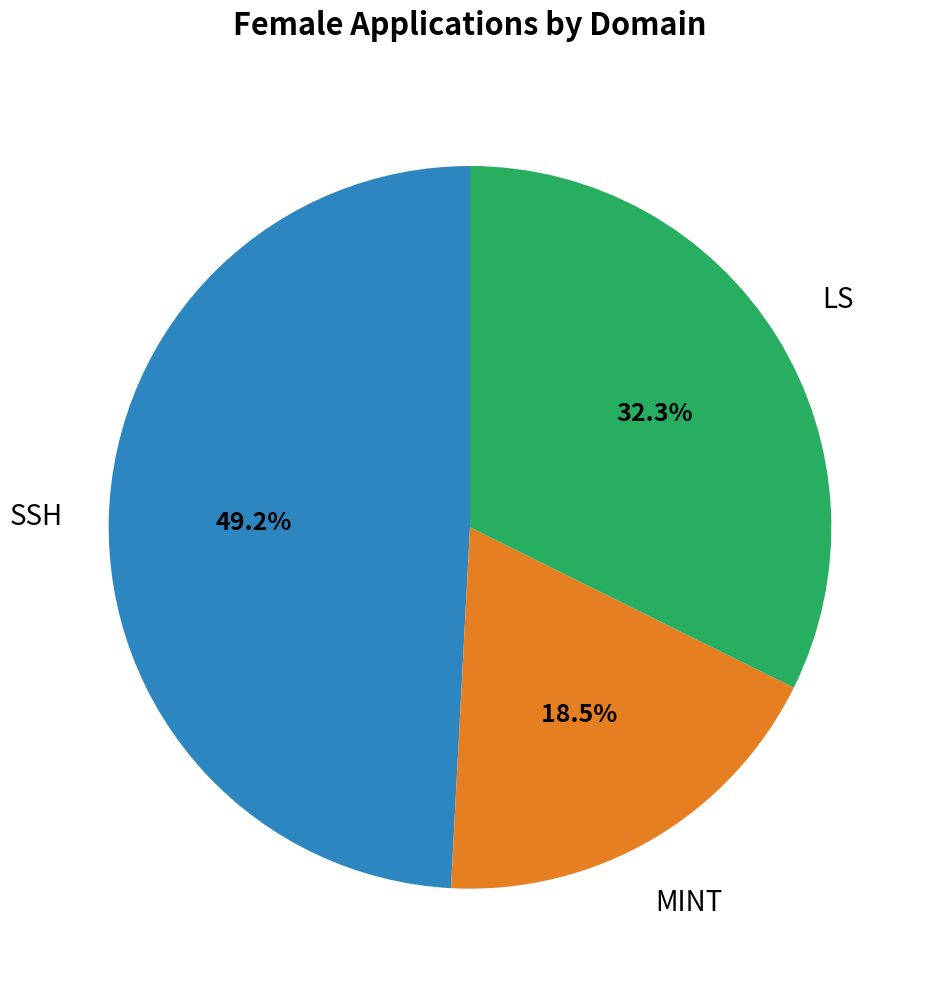

Is there any slice that represents more than half of the pie?

No